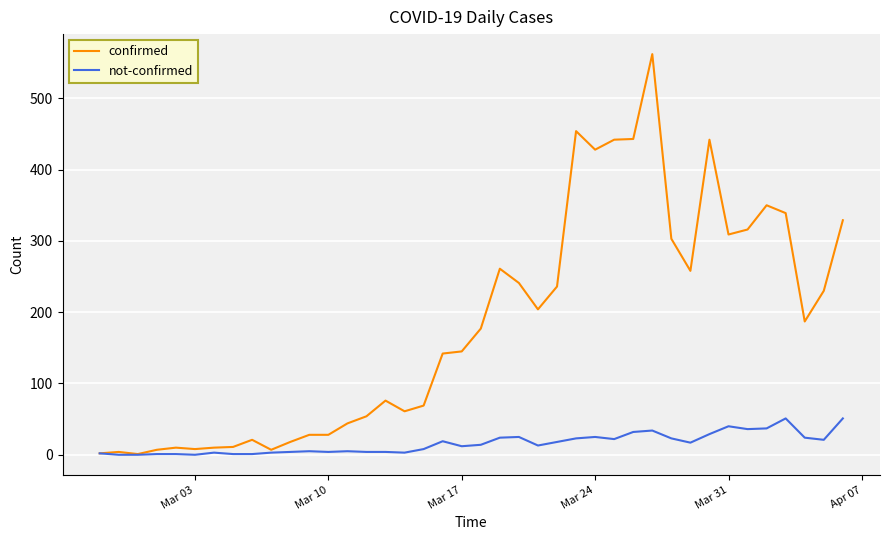

List the series in order of their overall mean, highest first.

confirmed, not-confirmed